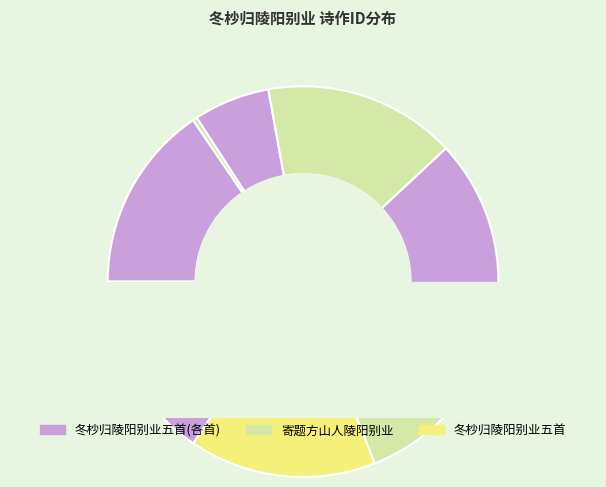

To the nearest percent, what portion does 冬杪归陵阳别业五首 其五 represent?

15%